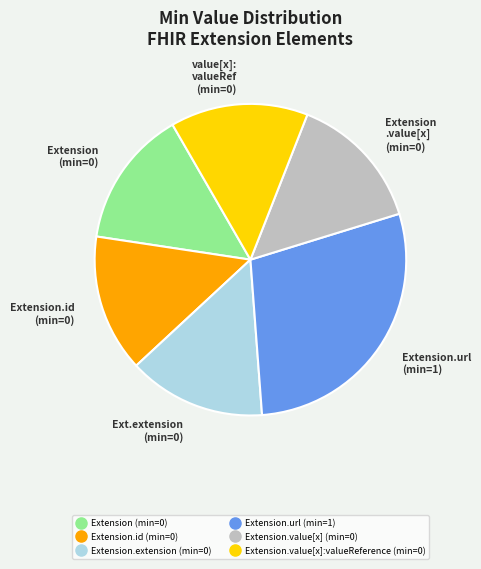

Does any single category account for the majority?

No